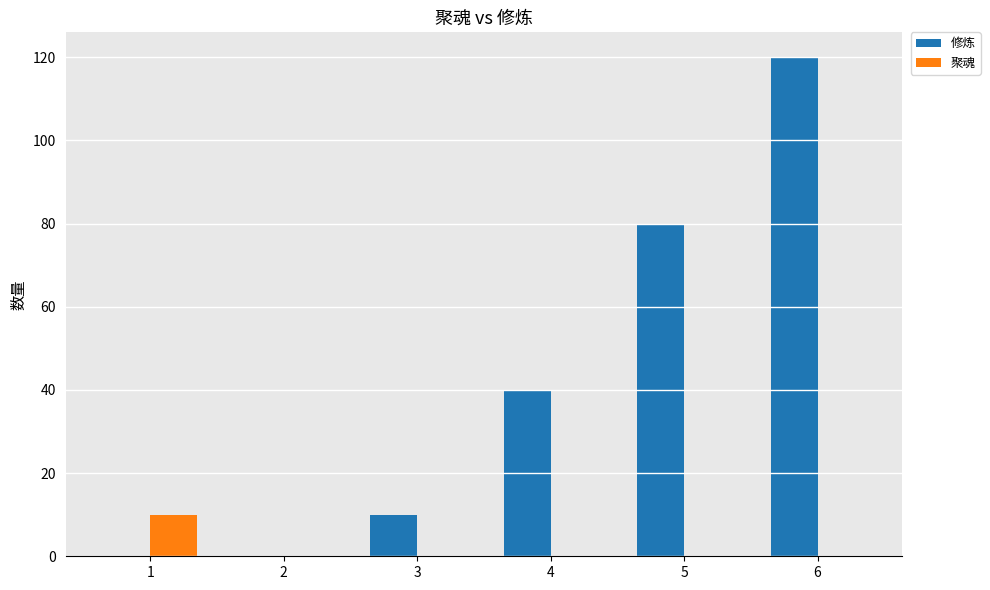

What is the difference between the 修炼 values at 5 and 6?

40